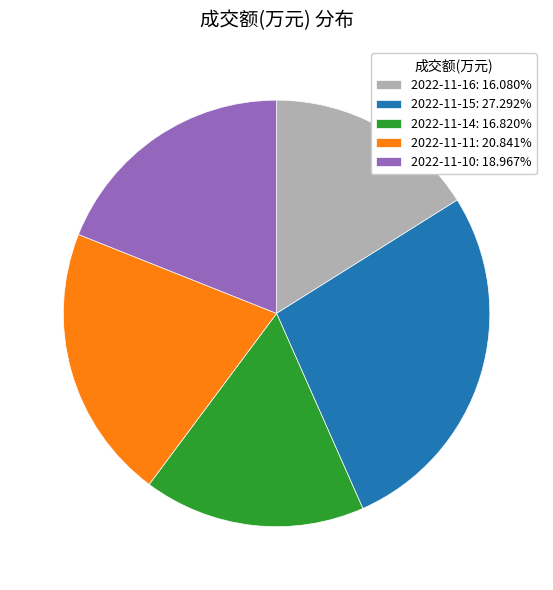

Count the number of slices in the pie.

5